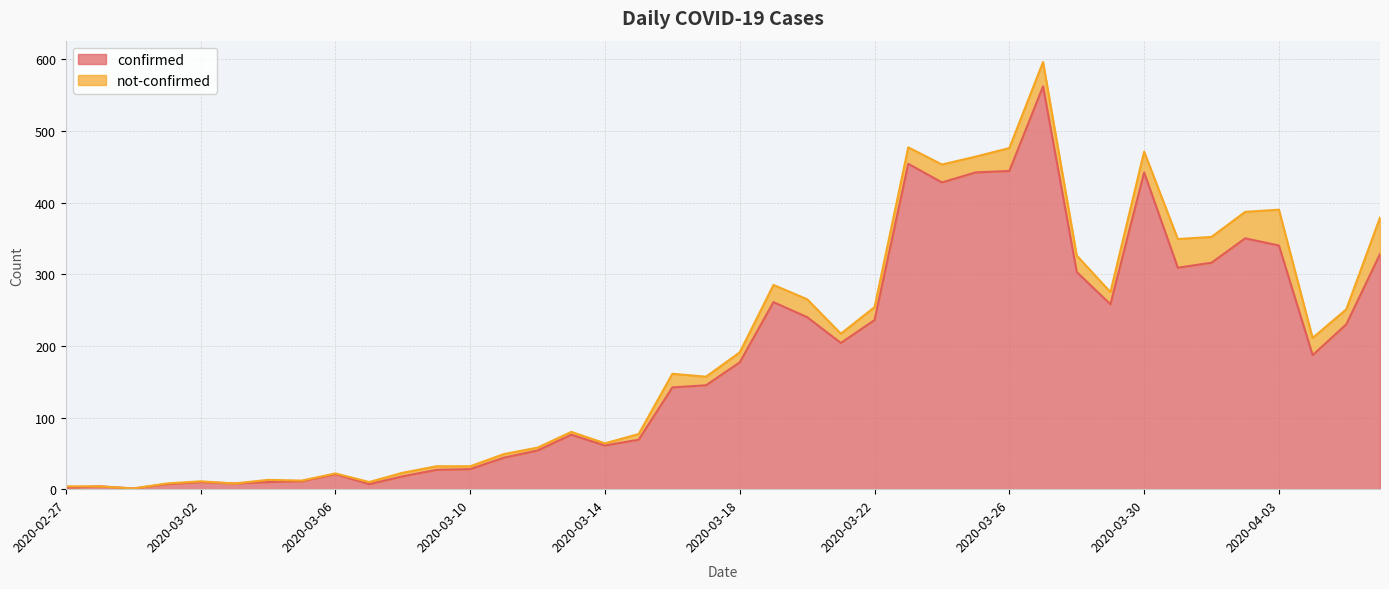

At which label is the value closest to 281?

2020-03-19